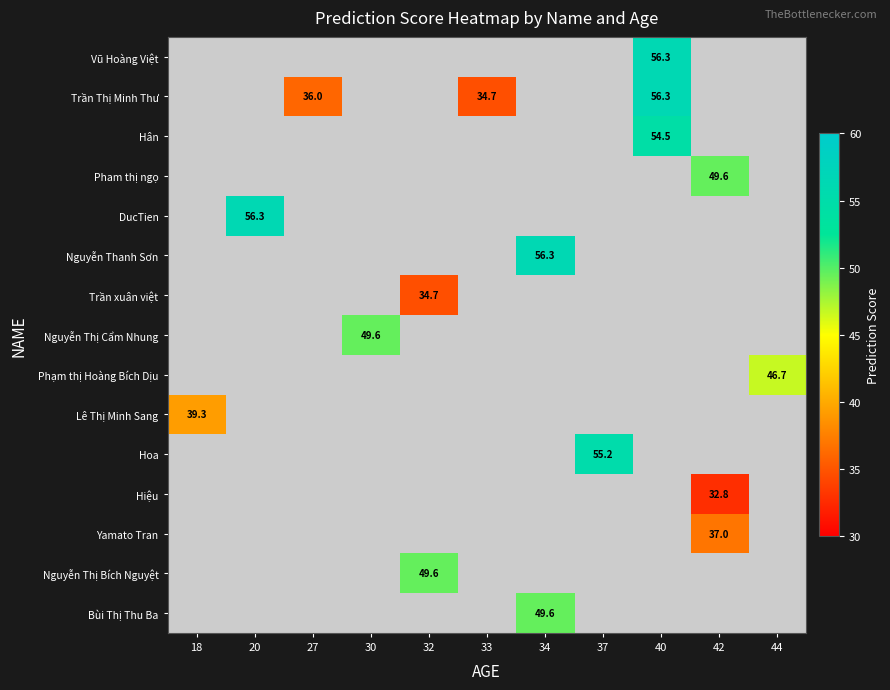

Is the value of Phạm thị Hoàng Bích Dịu at 34 greater than the value of Lê Thị Minh Sang at 20?

No